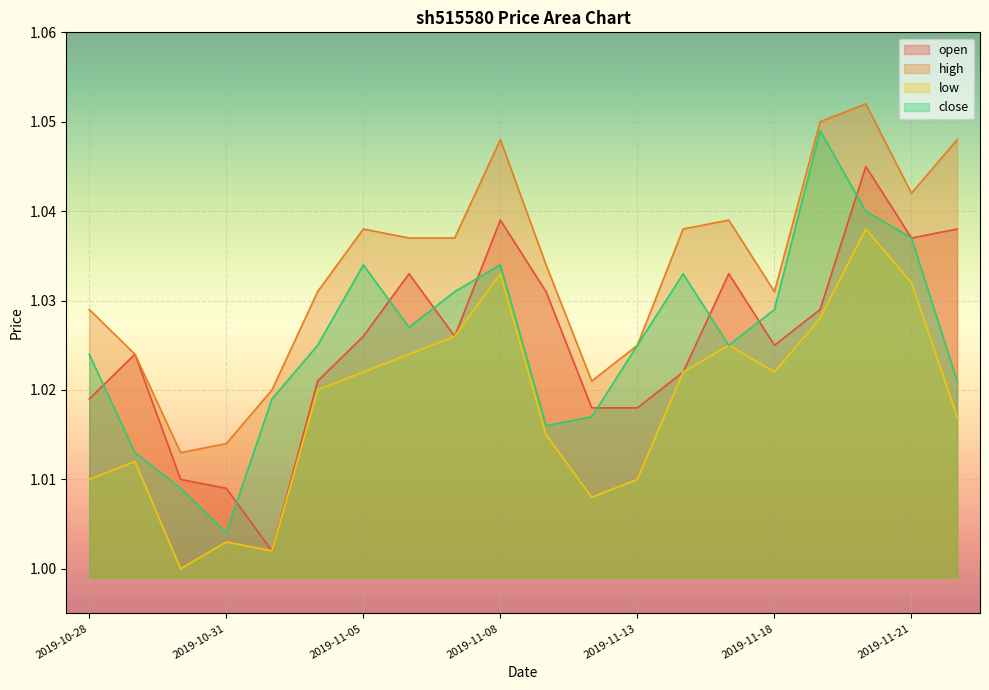

What is the value of the high point at the 3rd from the left?

1.0